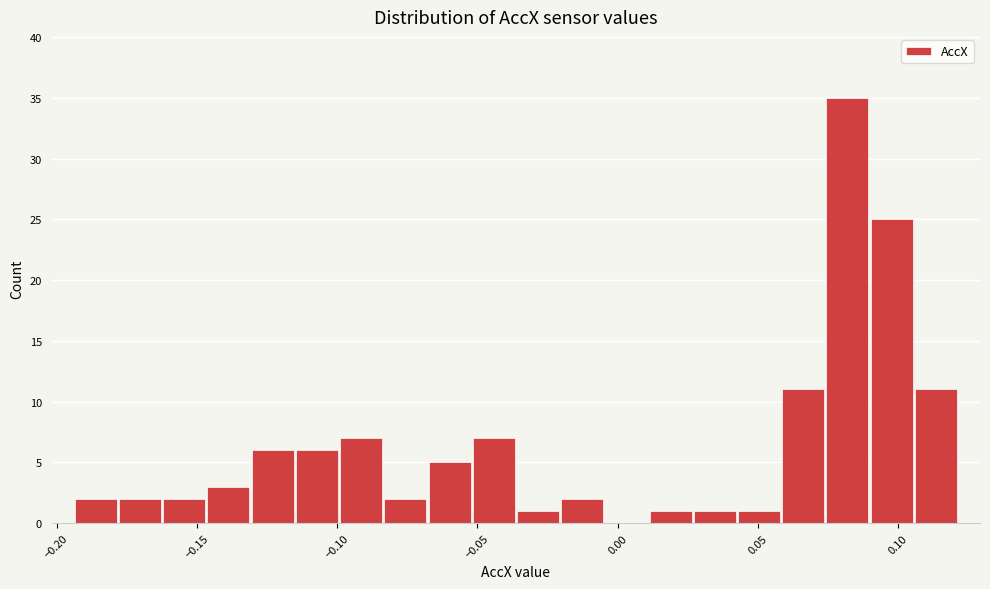

Read against the x-axis, roughly where is the centre of the tallest bar?

0.080